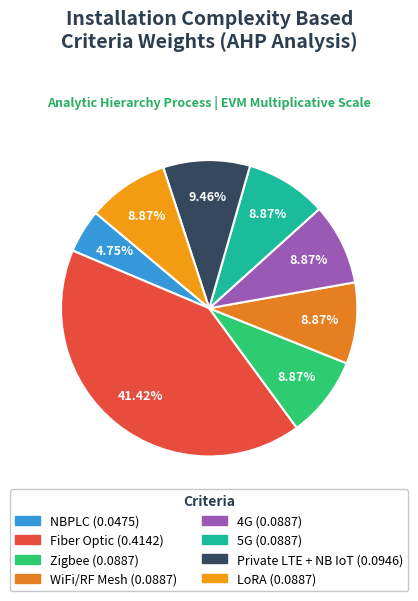

What is the total percentage of Fiber Optic and Private LTE + NB IoT?

50.9%